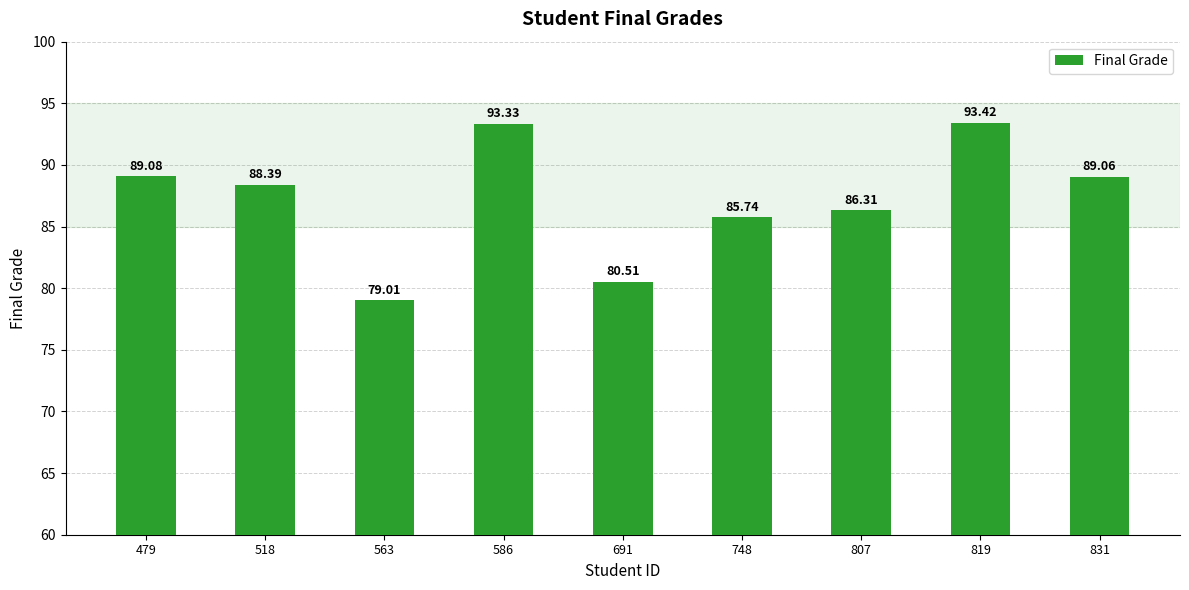

At which label is the value closest to 86?

748